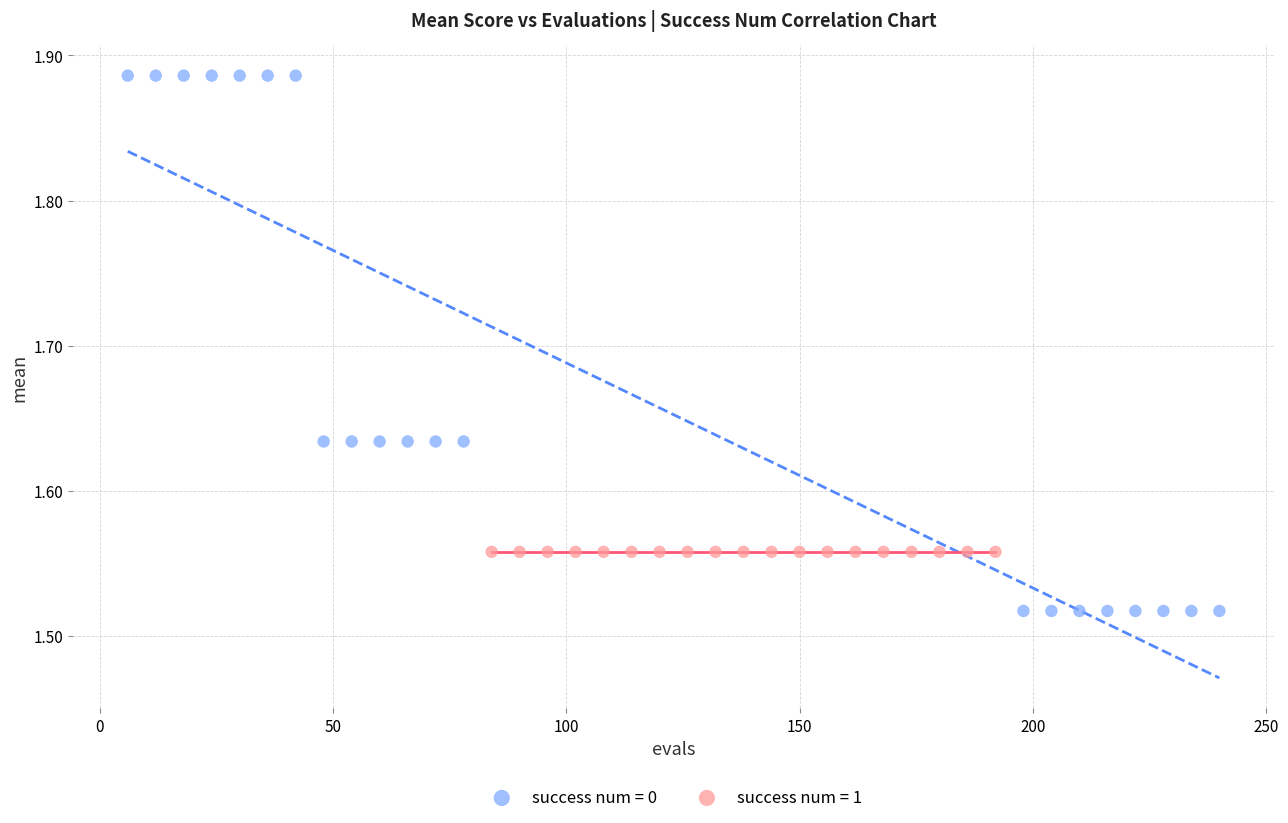

Which series reaches the maximum Y coordinate?

success num = 0